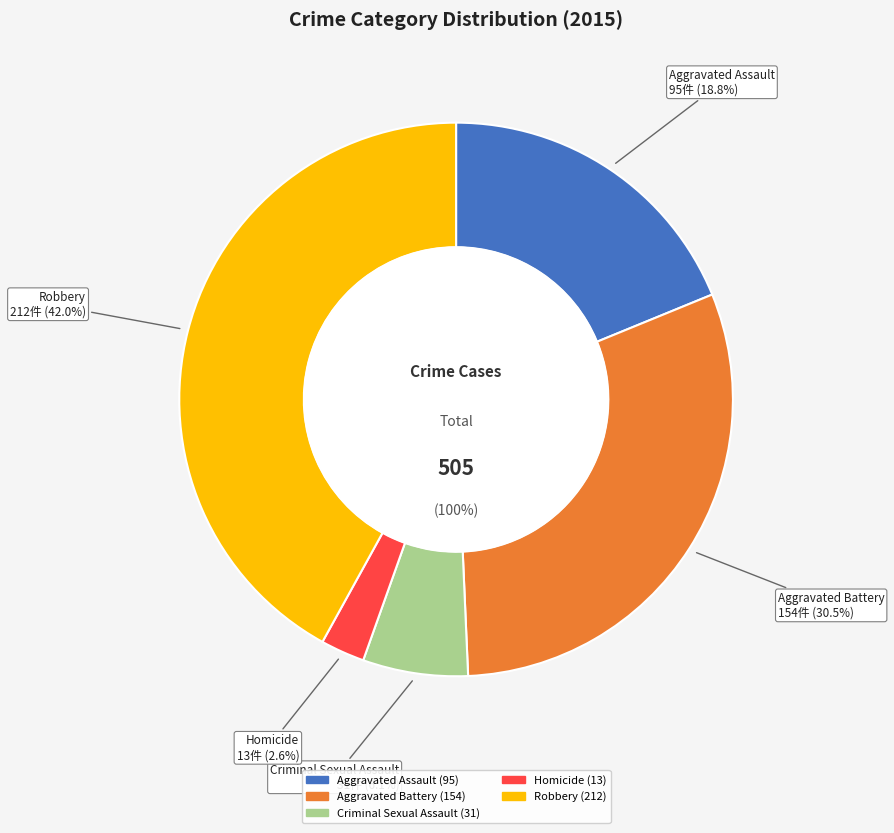

Is it true that Aggravated Assault is 5% of the pie?

False